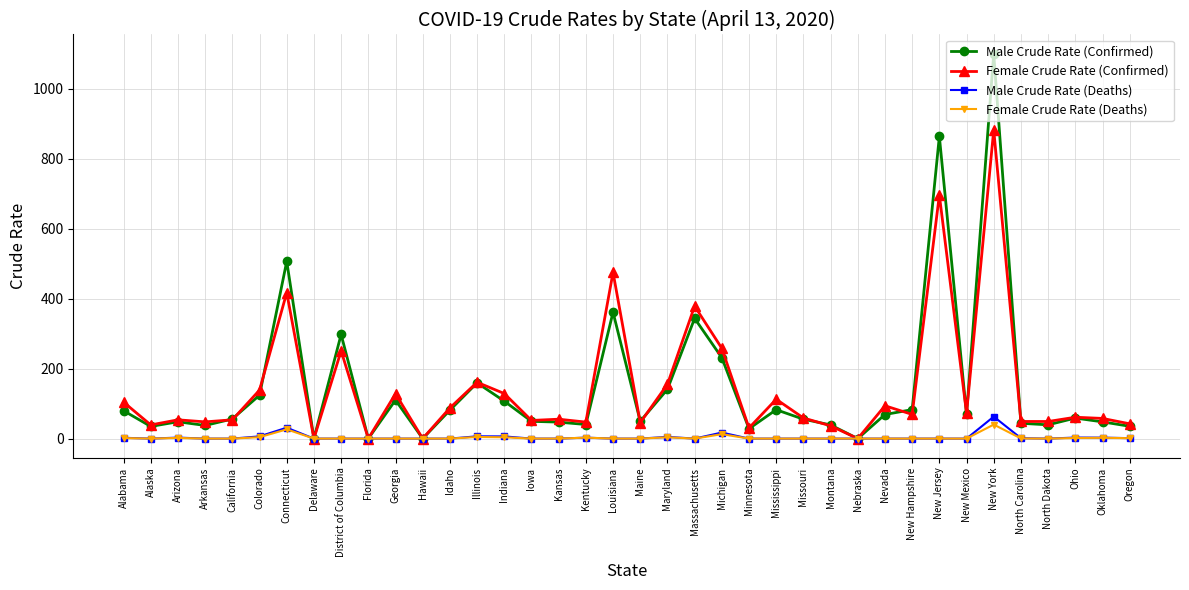

Is the value of Female Crude Rate (Confirmed) at Kentucky greater than the value of Female Crude Rate (Deaths) at Missouri?

Yes